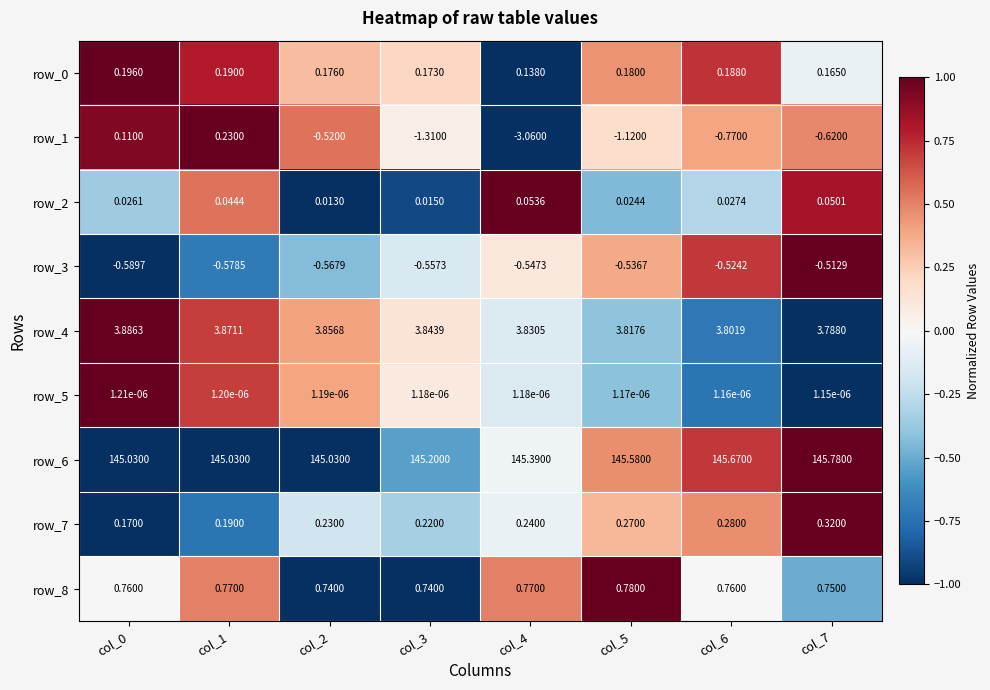

How many categories are shown in the chart?

8